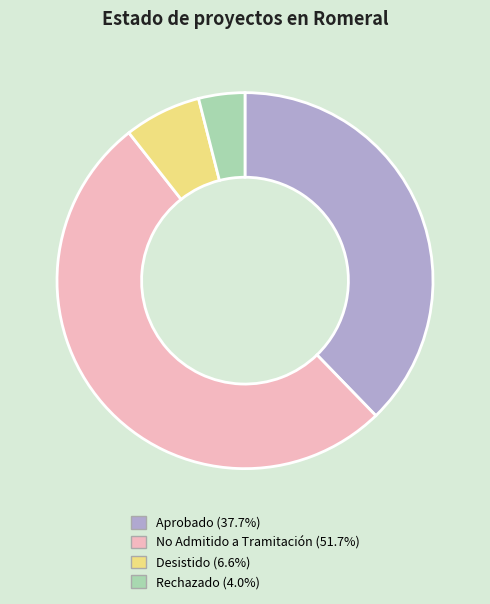

Which category has the smallest portion of the pie?

Rechazado